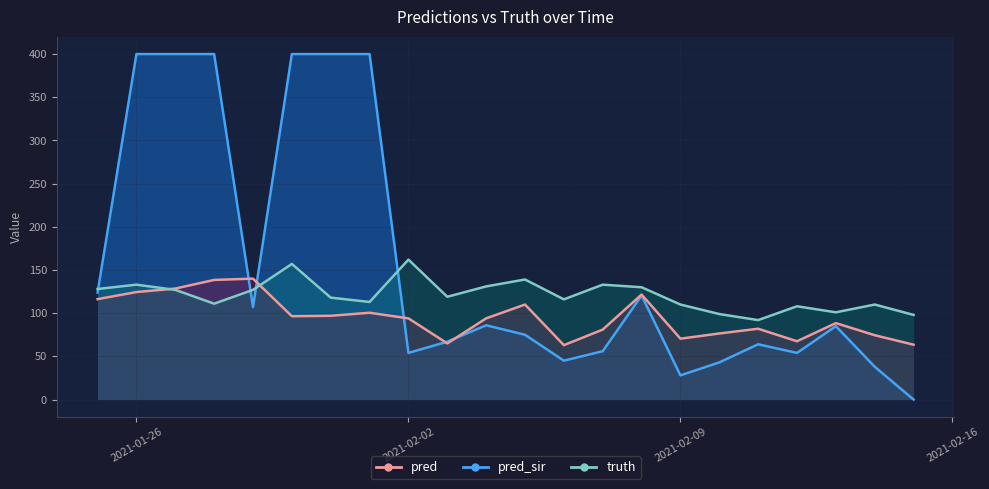

True or false: truth and pred cross at least once.

True